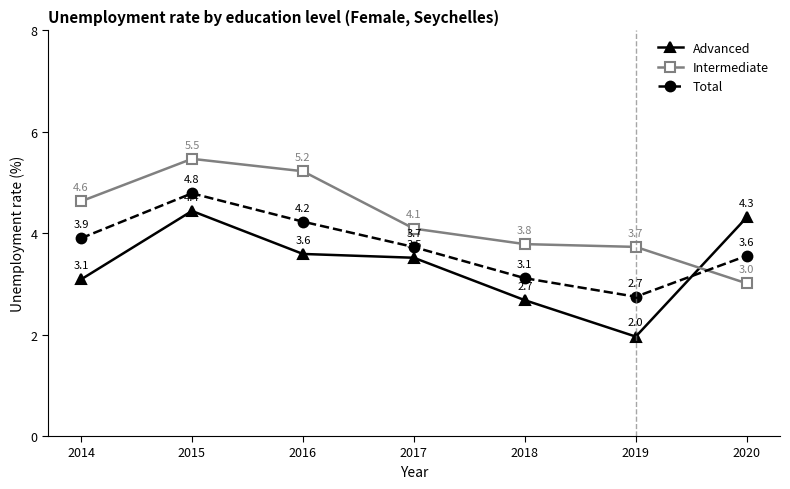

Rank the categories by Advanced value from highest to lowest.

2015, 2020, 2016, 2017, 2014, 2018, 2019